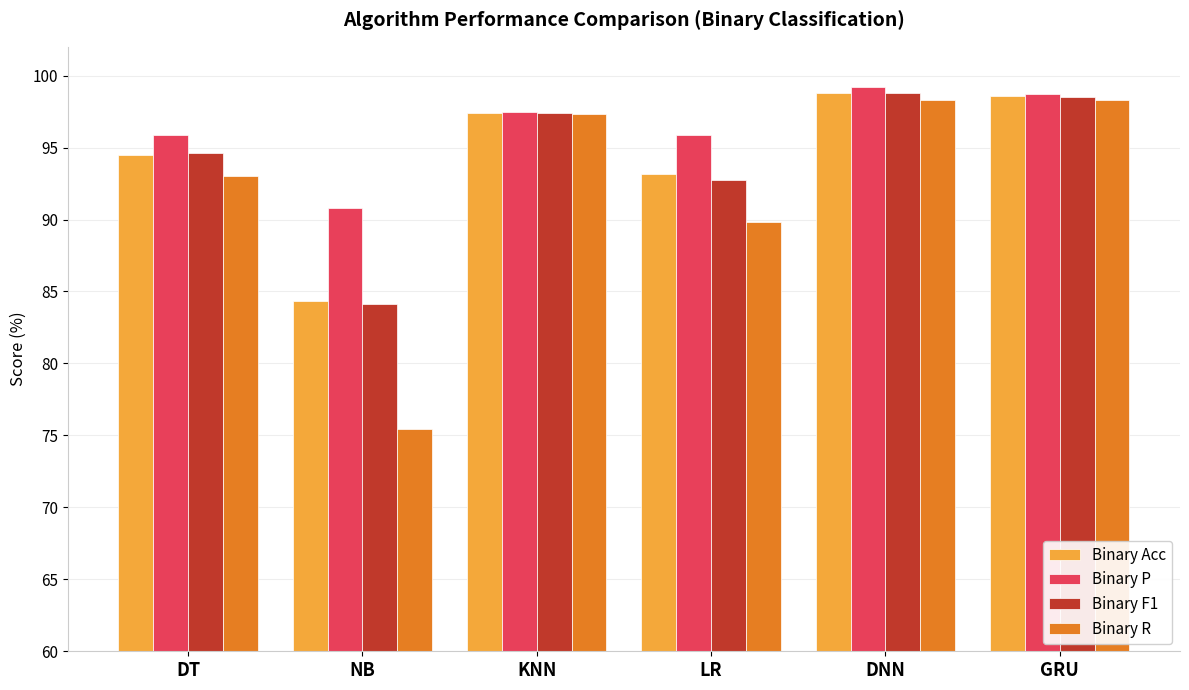

Which series has the largest range (max minus min)?

Binary R